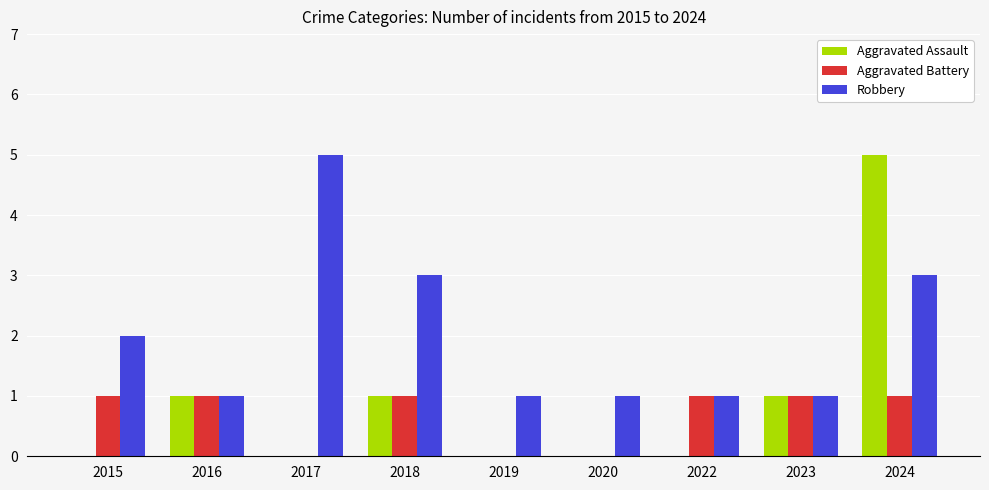

Are the bars horizontal?

No